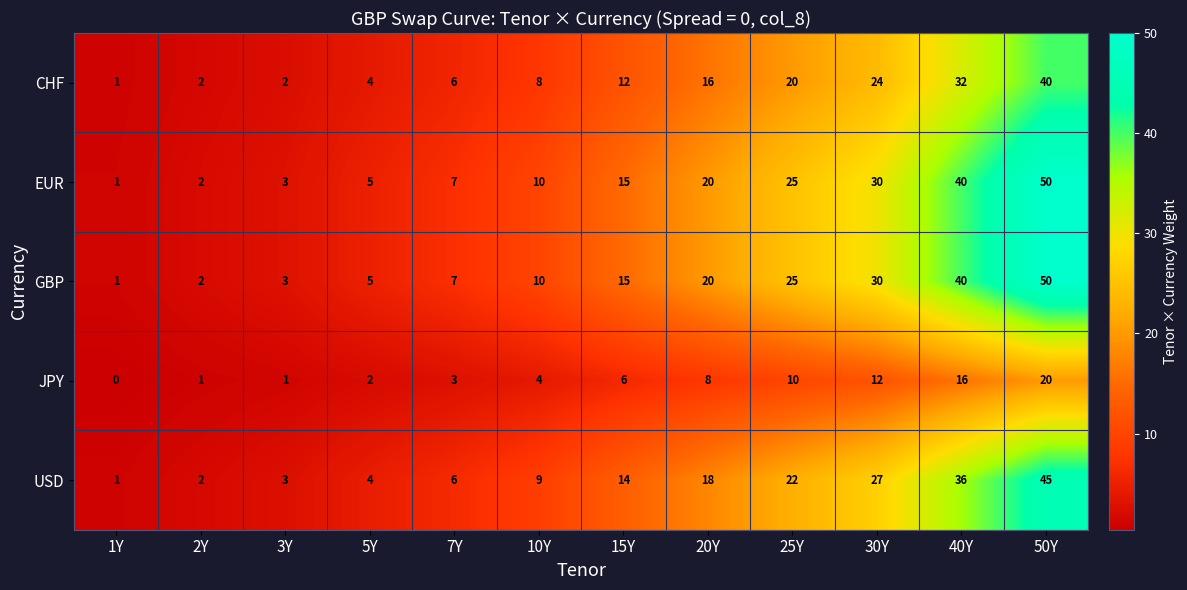

Where is JPY nearest to the value 10?

25Y